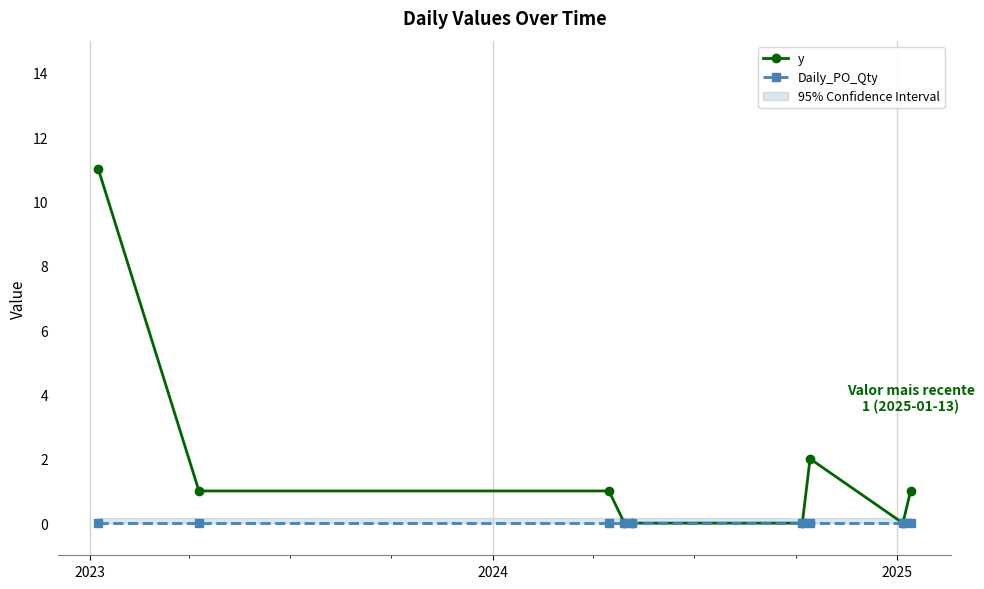

Which series has the largest range (max minus min)?

y